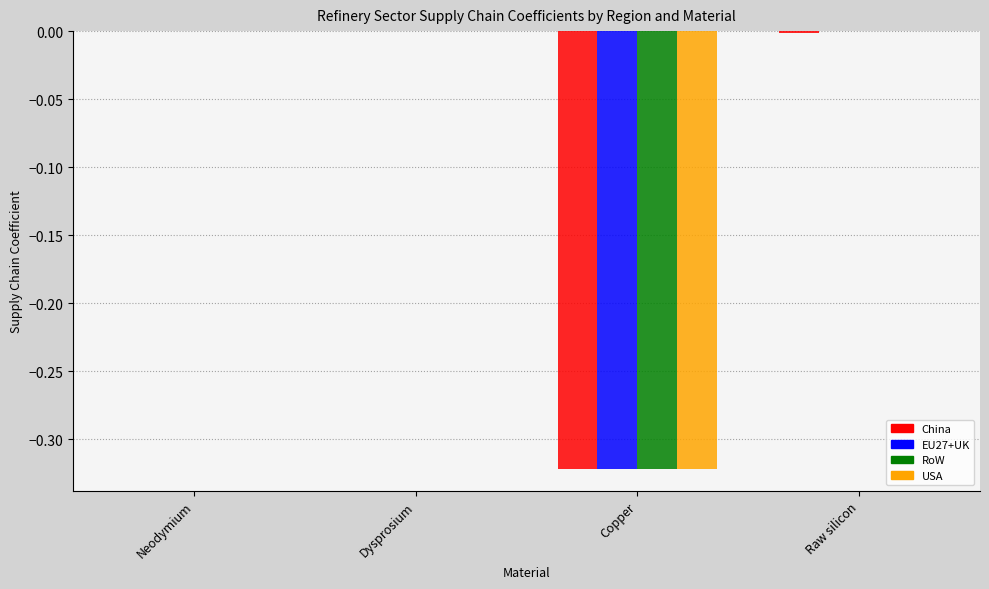

What is the total value across all series at Copper?

-1.3